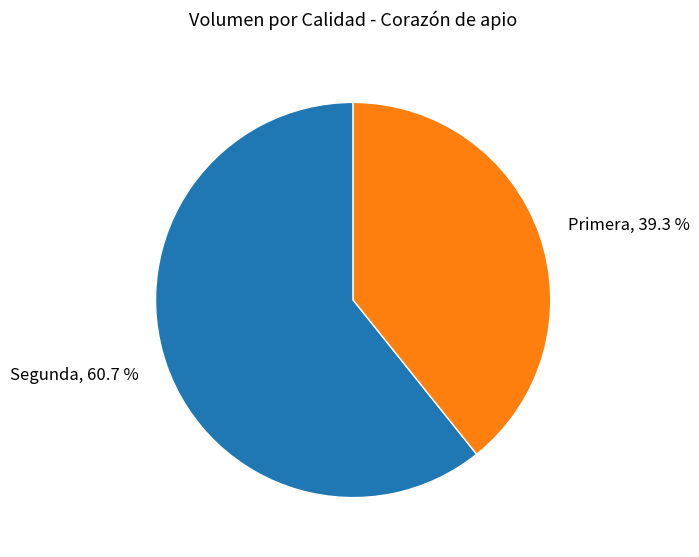

Approximately how many times larger is the value at Segunda, 60.7 % compared to Primera, 39.3 %?

1.5